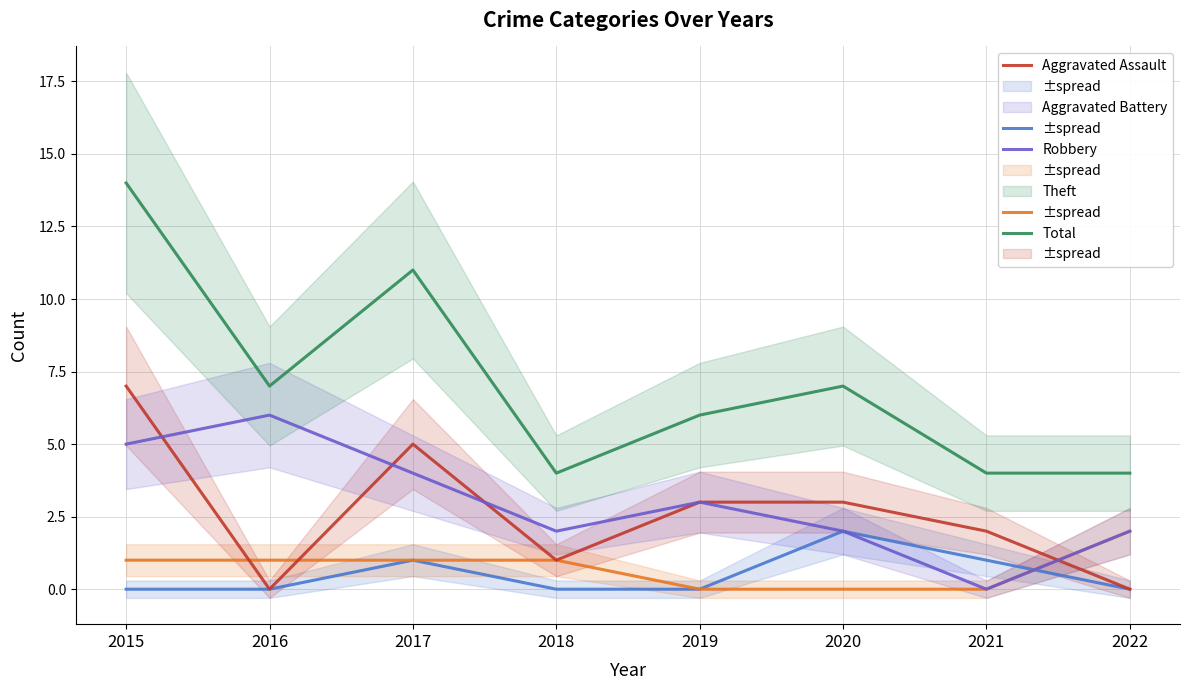

At how many categories does at least one series exceed 5?

5